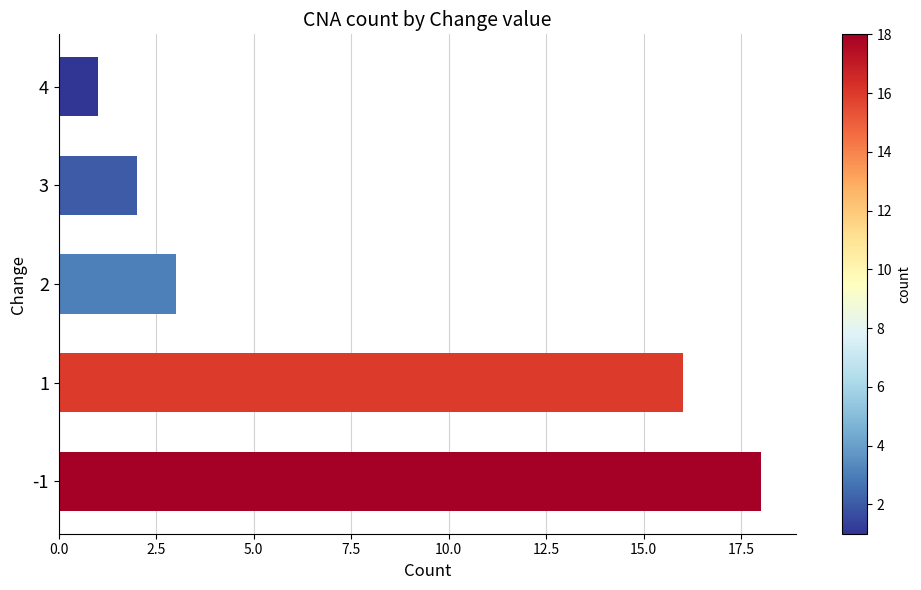

What is the difference between the maximum and minimum values?

17